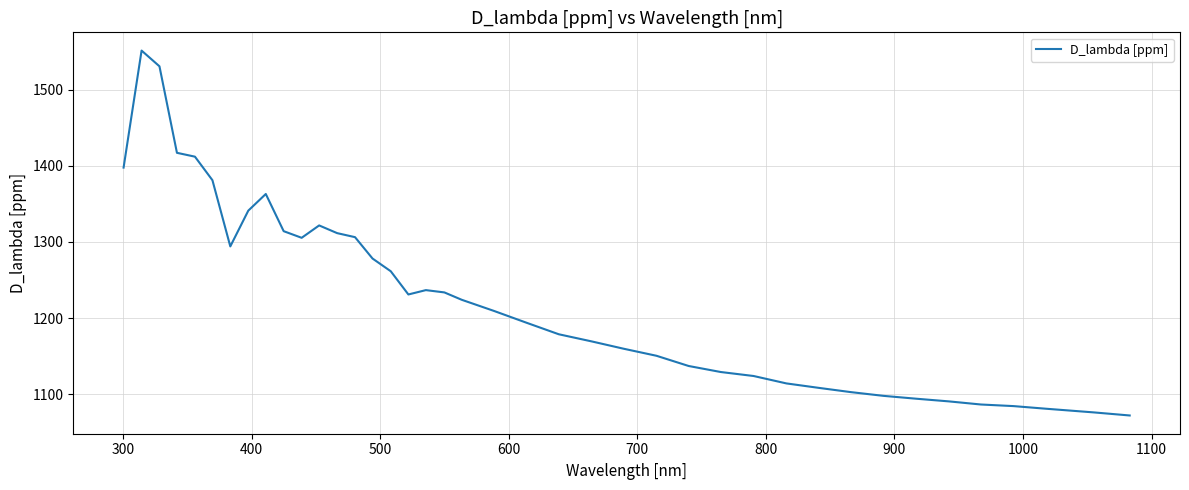

What is the smallest value displayed?

1072.1